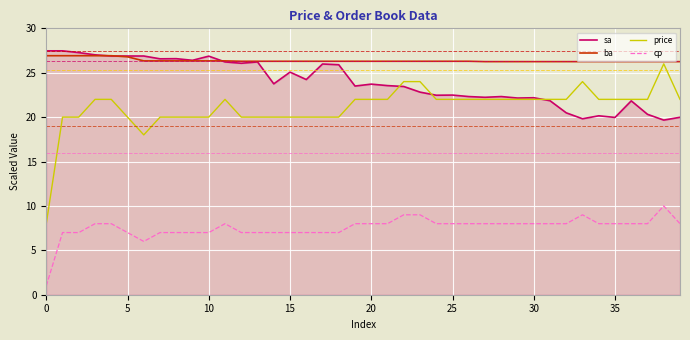

True or false: sa and cp cross at least once.

False